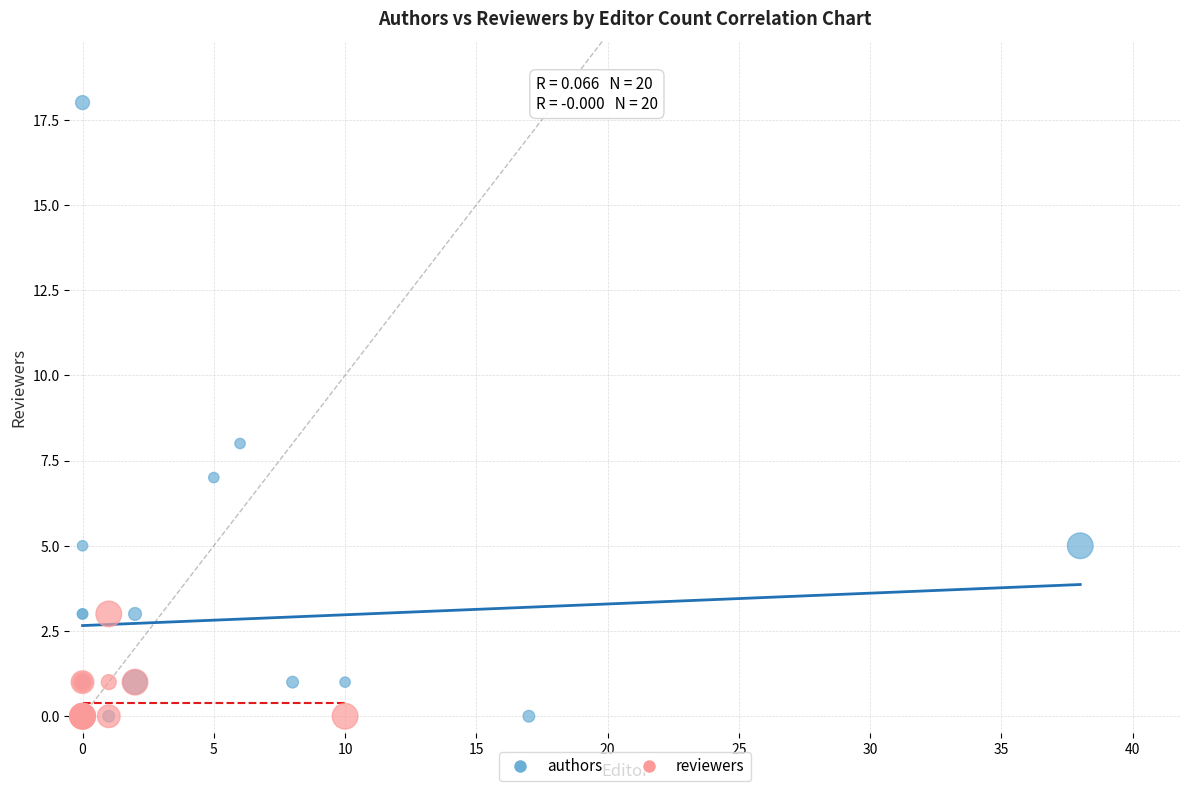

Which series contains the highest Y value?

authors